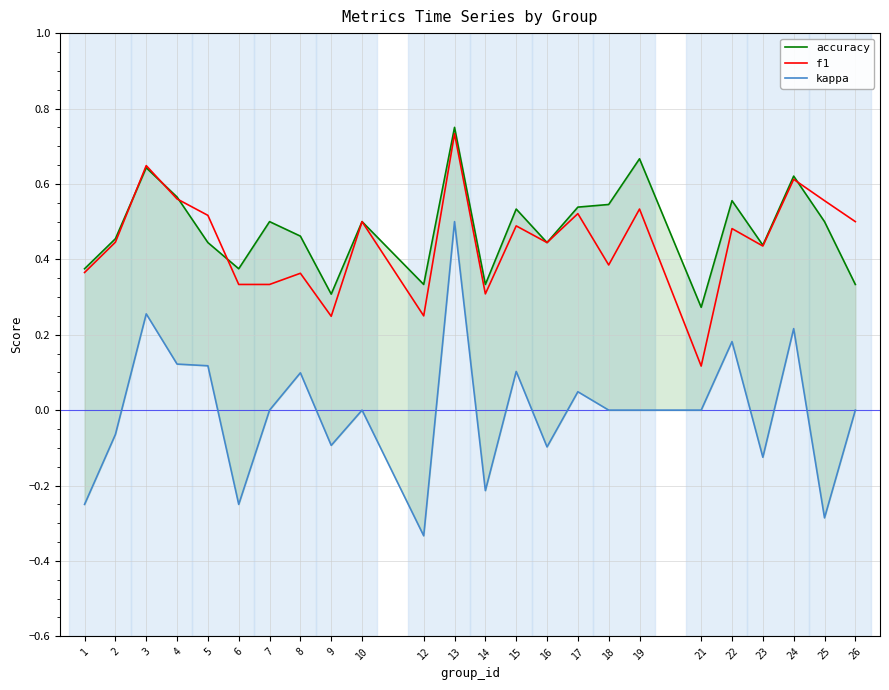

Reading right to left, list all the values displayed in this chart.

accuracy: 26=0.3	25=0.5	24=0.6	23=0.4	22=0.6	21=0.3	19=0.7	18=0.5	17=0.5	16=0.4	15=0.5	14=0.3	13=0.8	12=0.3	10=0.5	9=0.3	8=0.5	7=0.5	6=0.4	5=0.4	4=0.6	3=0.6	2=0.5	1=0.4
f1: 26=0.5	25=0.6	24=0.6	23=0.4	22=0.5	21=0.1	19=0.5	18=0.4	17=0.5	16=0.4	15=0.5	14=0.3	13=0.7	12=0.2	10=0.5	9=0.2	8=0.4	7=0.3	6=0.3	5=0.5	4=0.6	3=0.6	2=0.4	1=0.4
kappa: 26=0.0	25=-0.3	24=0.2	23=-0.1	22=0.2	21=0.0	19=0.0	18=0.0	17=0.0	16=-0.1	15=0.1	14=-0.2	13=0.5	12=-0.3	10=0.0	9=-0.1	8=0.1	7=0.0	6=-0.2	5=0.1	4=0.1	3=0.3	2=-0.1	1=-0.2